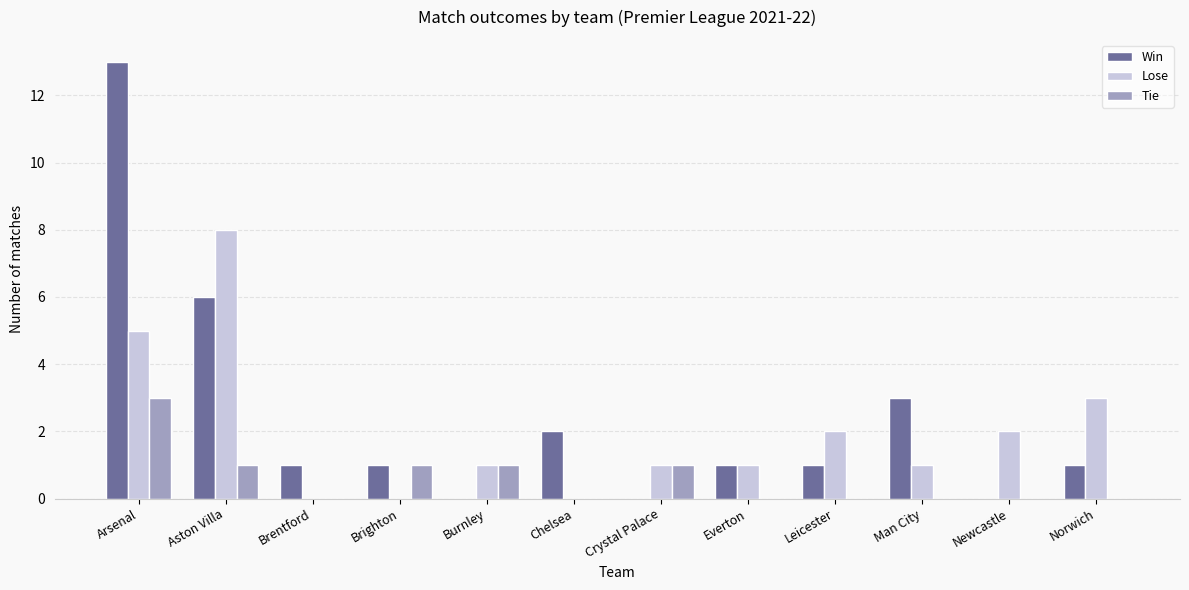

Which label corresponds to the largest value in the chart?

Arsenal